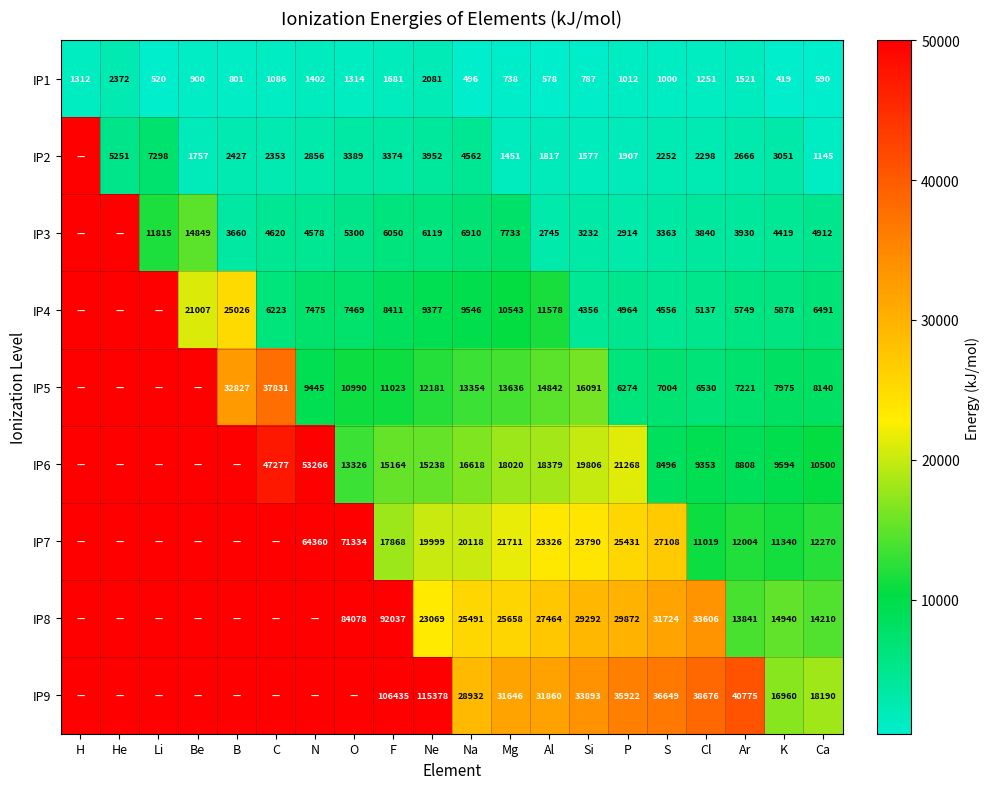

At how many categories does at least one series exceed 18602?

18